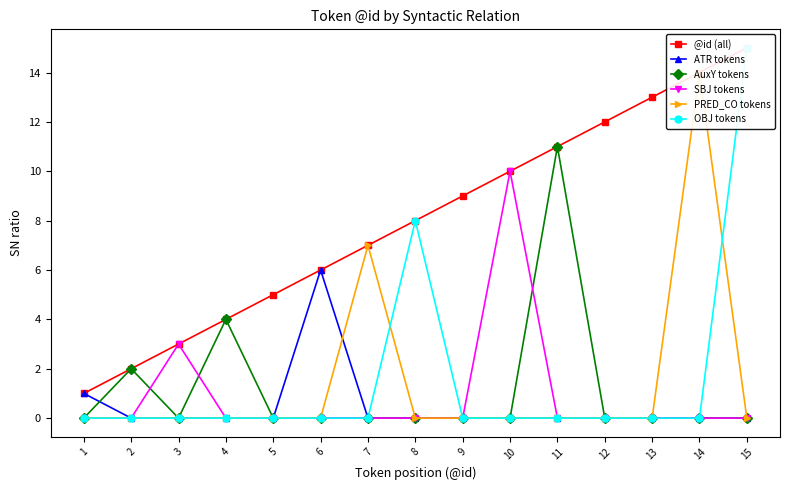

What is the difference between the highest and lowest values at 2?

2